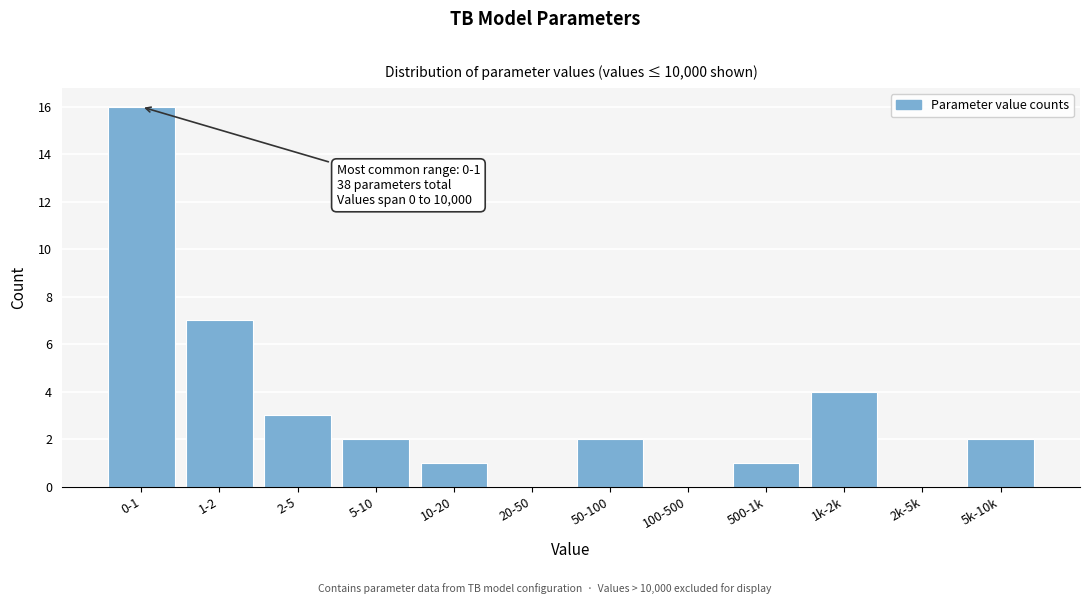

Reading right to left, list all the values displayed in this chart.

5k-10k=2	2k-5k=0	1k-2k=4	500-1k=1	100-500=0	50-100=2	20-50=0	10-20=1	5-10=2	2-5=3	1-2=7	0-1=16